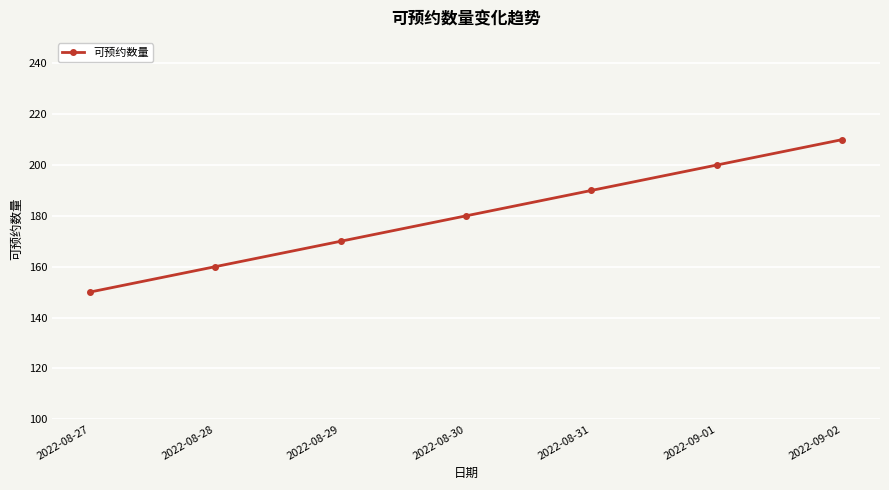

Does the chart display data point markers on the line(s)?

Yes